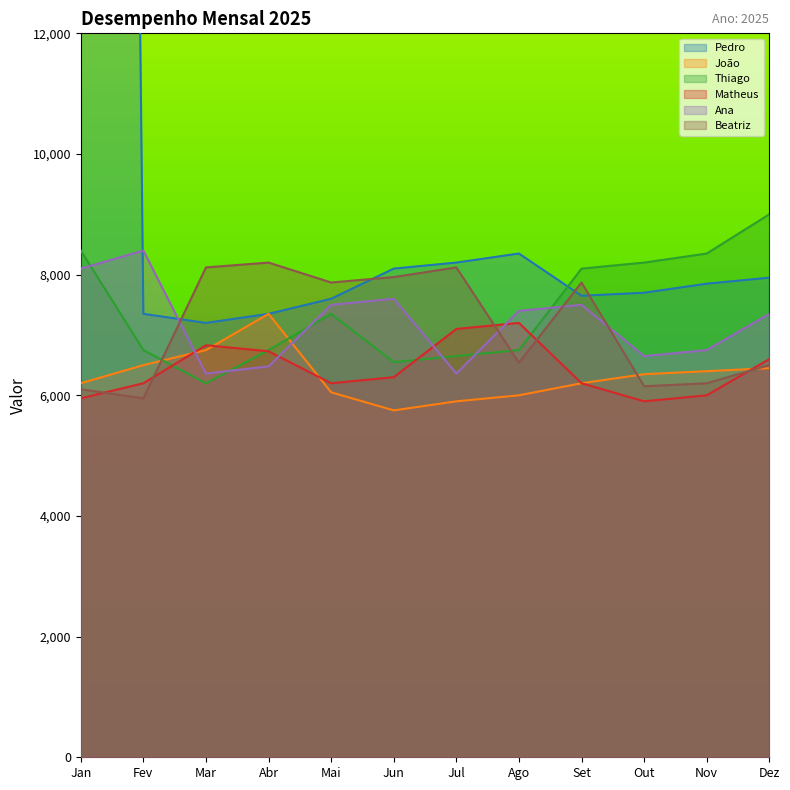

How many distinct data groups are displayed?

6